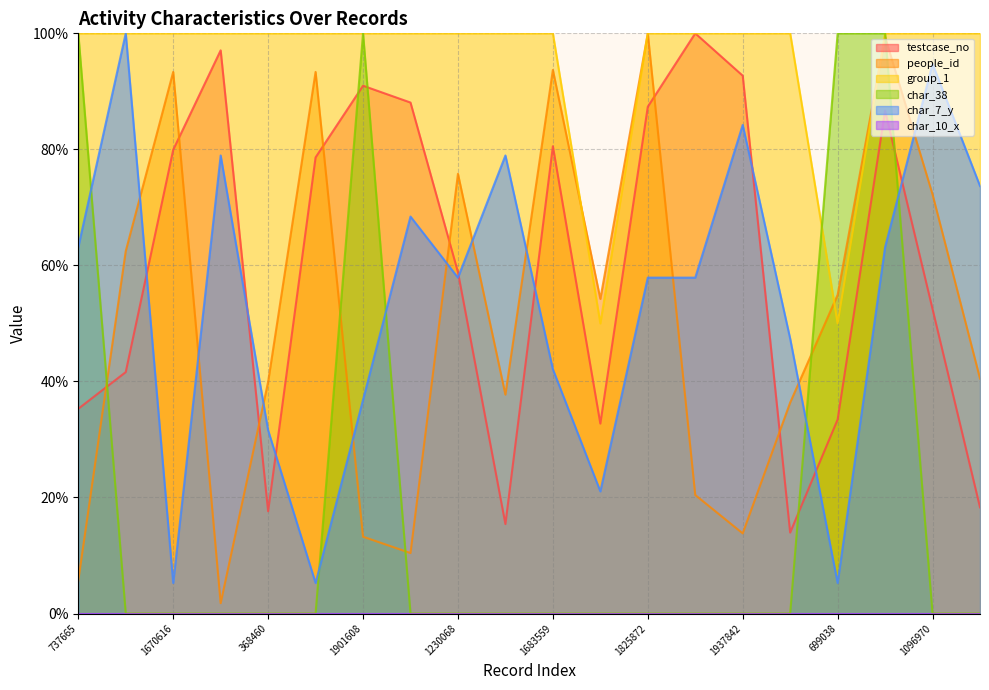

Between 322390 and 291662, which is larger?

322390